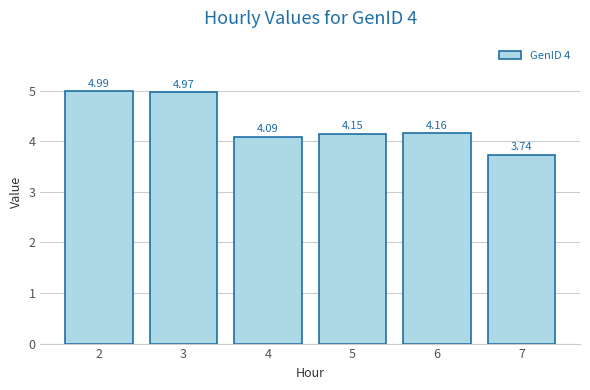

Which has a higher value, 2 or 3?

2